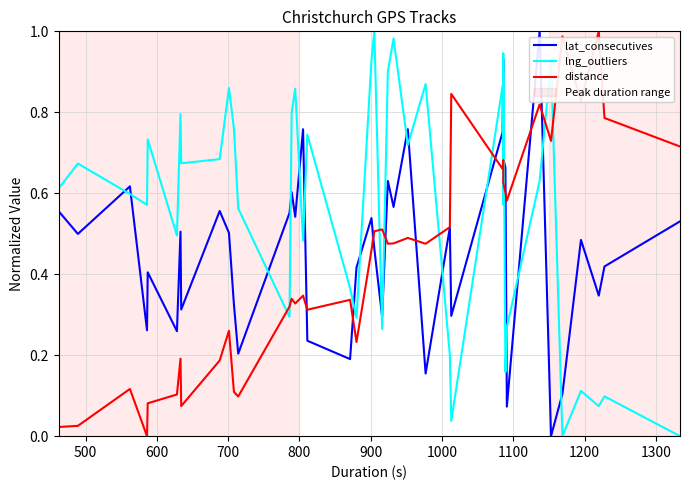

How many lines are shown in the chart?

3